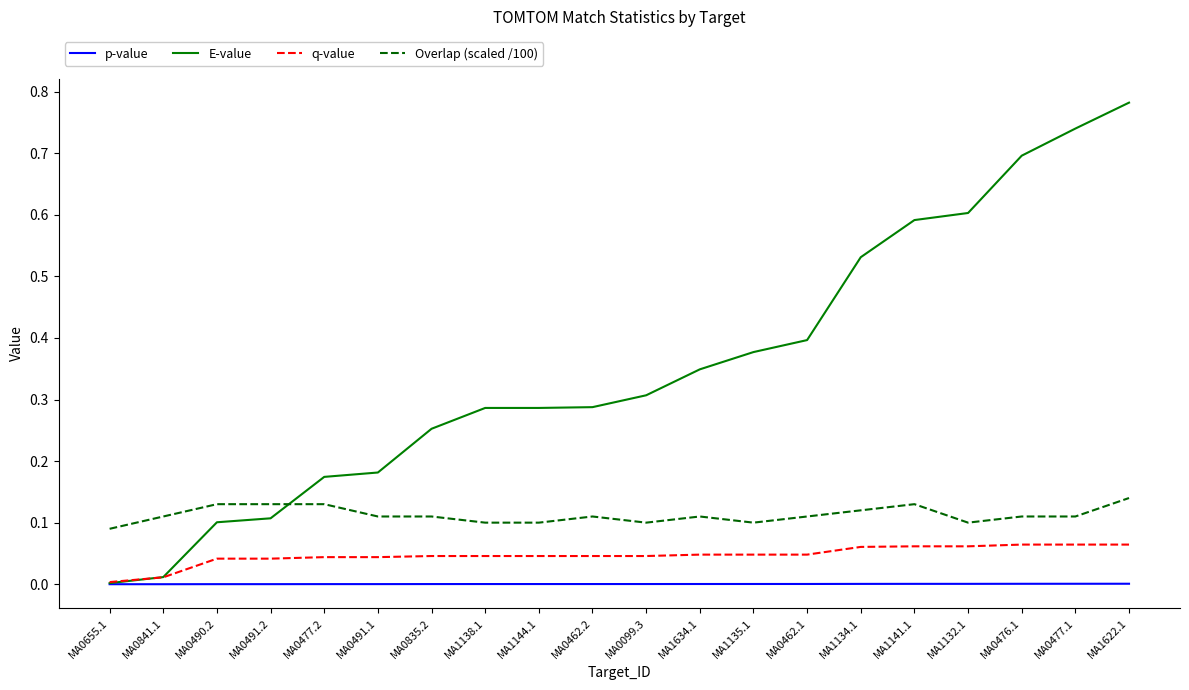

Which label corresponds to the largest value in the chart?

MA1622.1